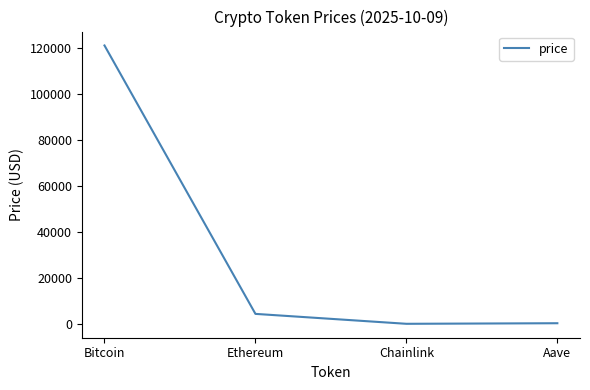

True or false: the data shows 4335.1 at Ethereum.

True